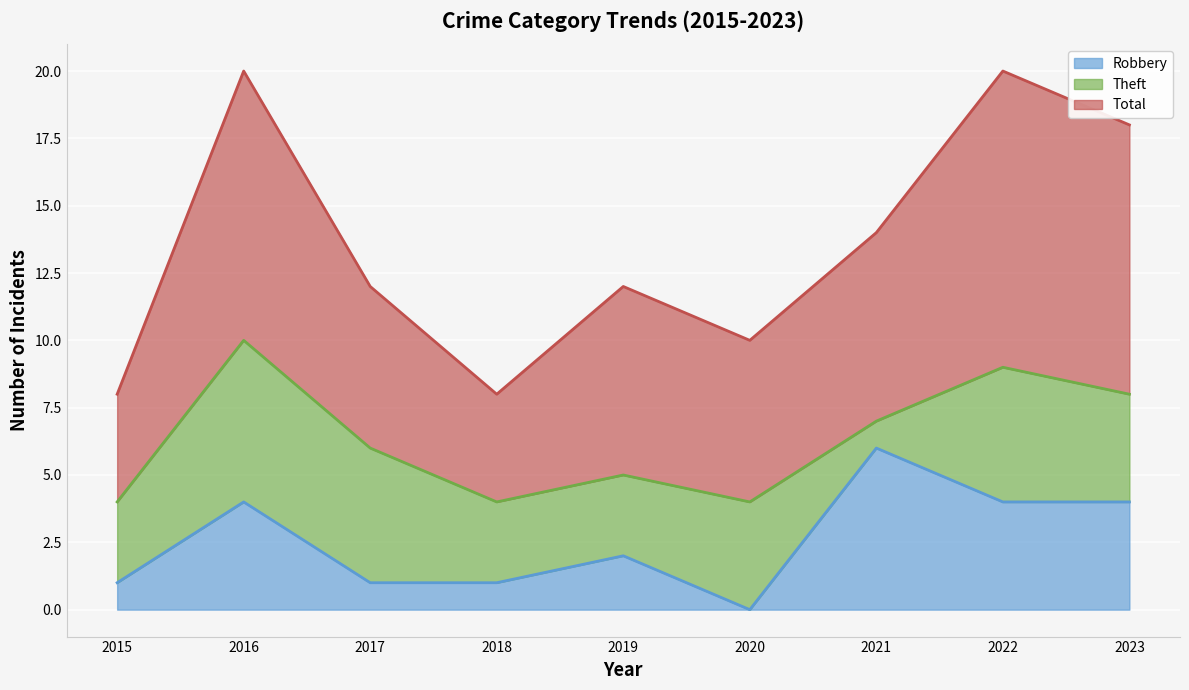

Reading left to right, transcribe the values for Robbery.

2015=1	2016=4	2017=1	2018=1	2019=2	2020=0	2021=6	2022=4	2023=4